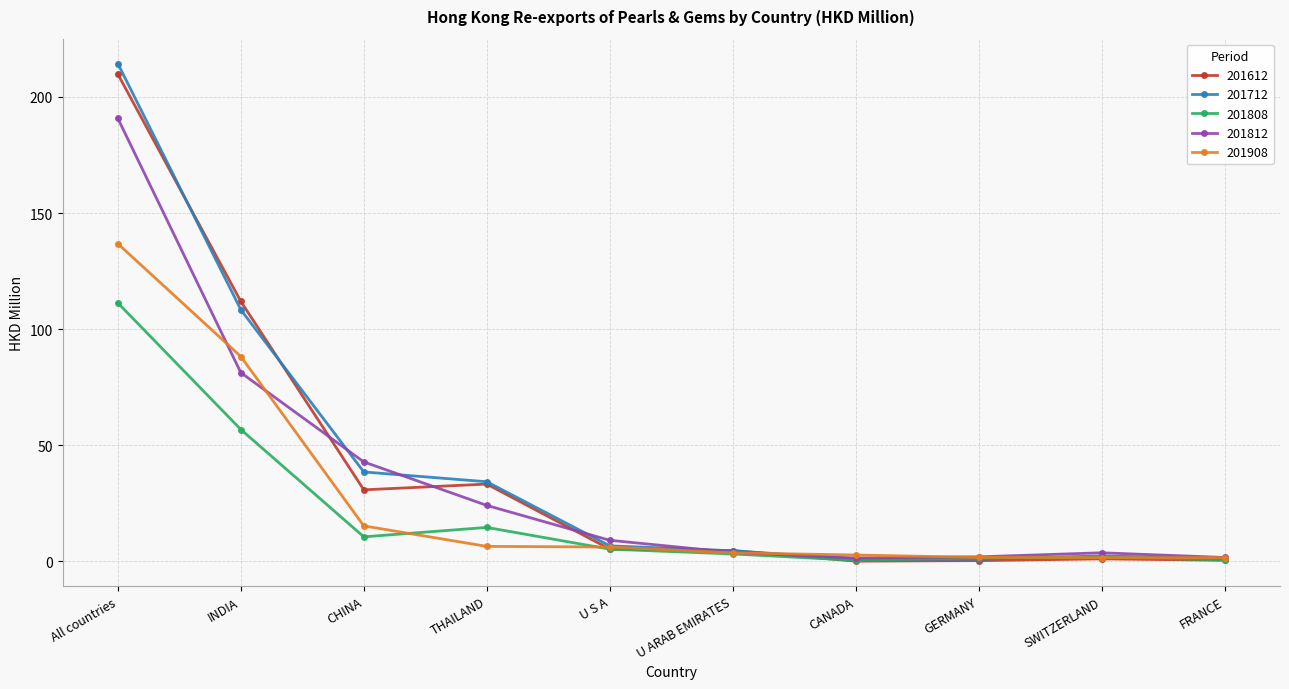

How many data points does each series have?

10